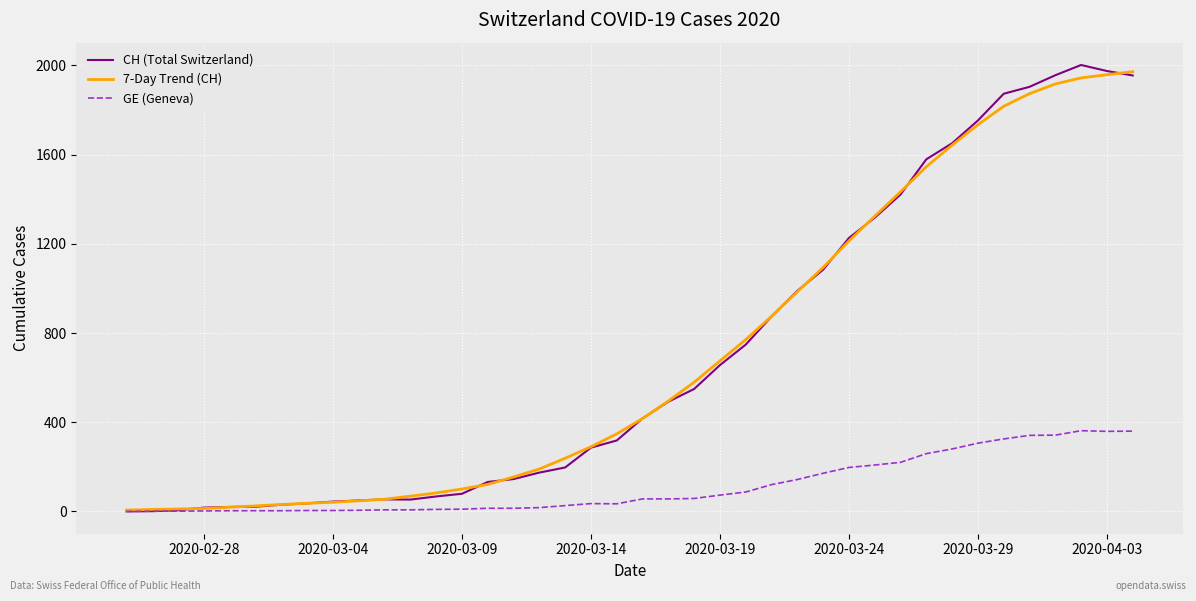

In CH (Total Switzerland), how many points are higher than both neighbors (excluding endpoints)?

2